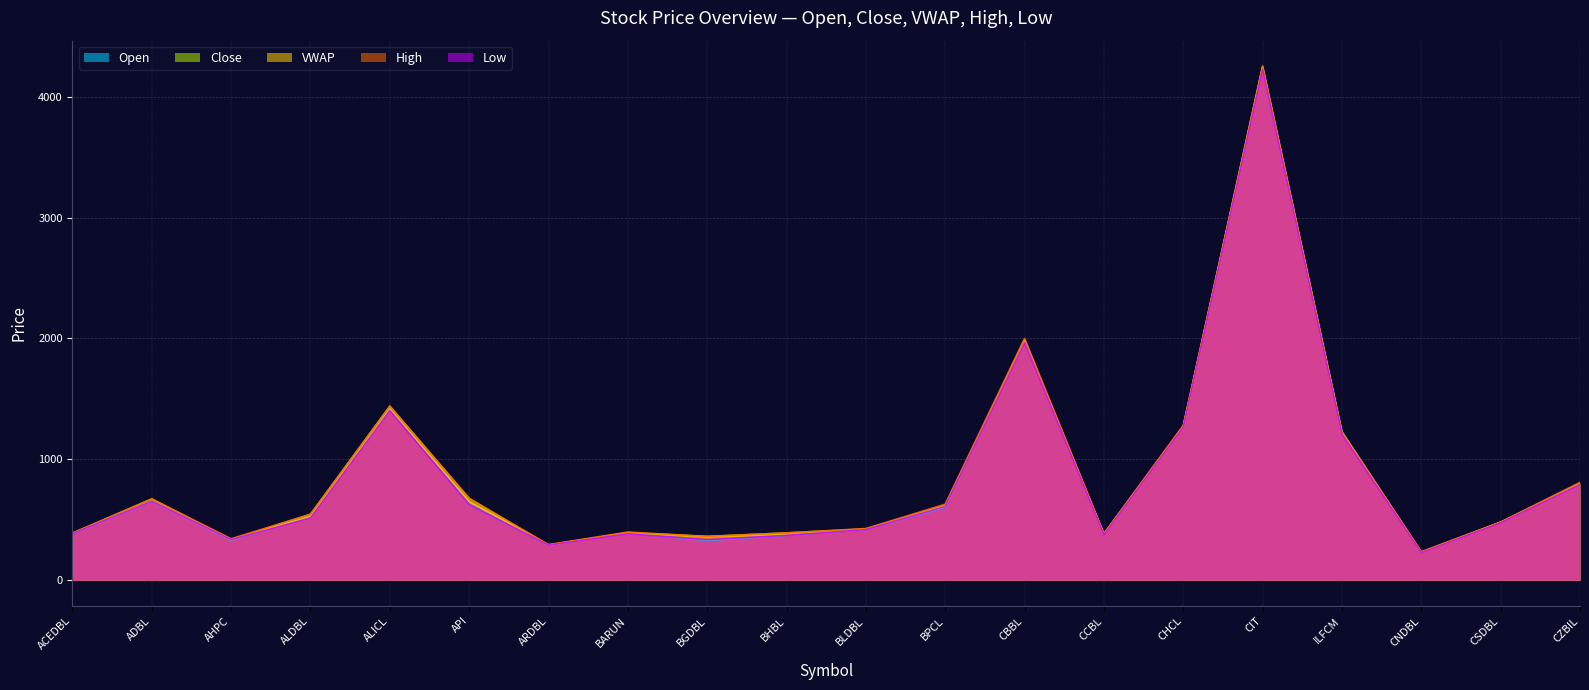

True or false: Low and Open cross at least once.

True